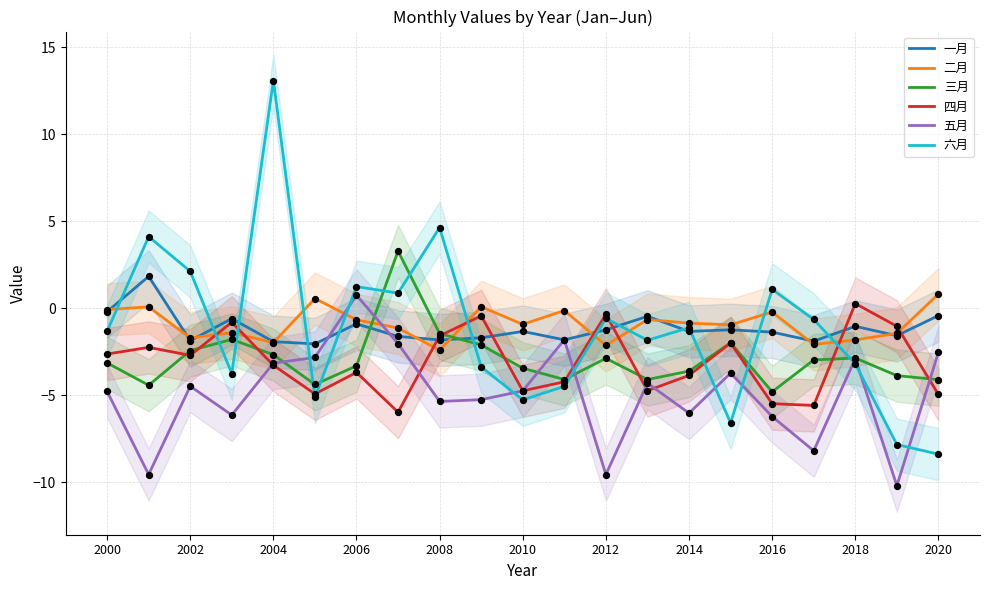

Which series has the largest Y range (max minus min)?

六月